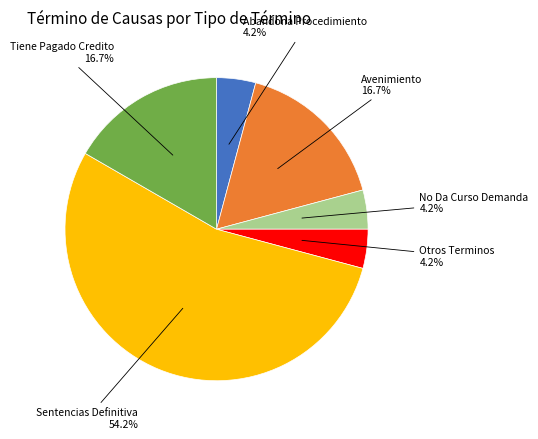

To the nearest percent, what is the difference between the largest and smallest slice percentages?

50%